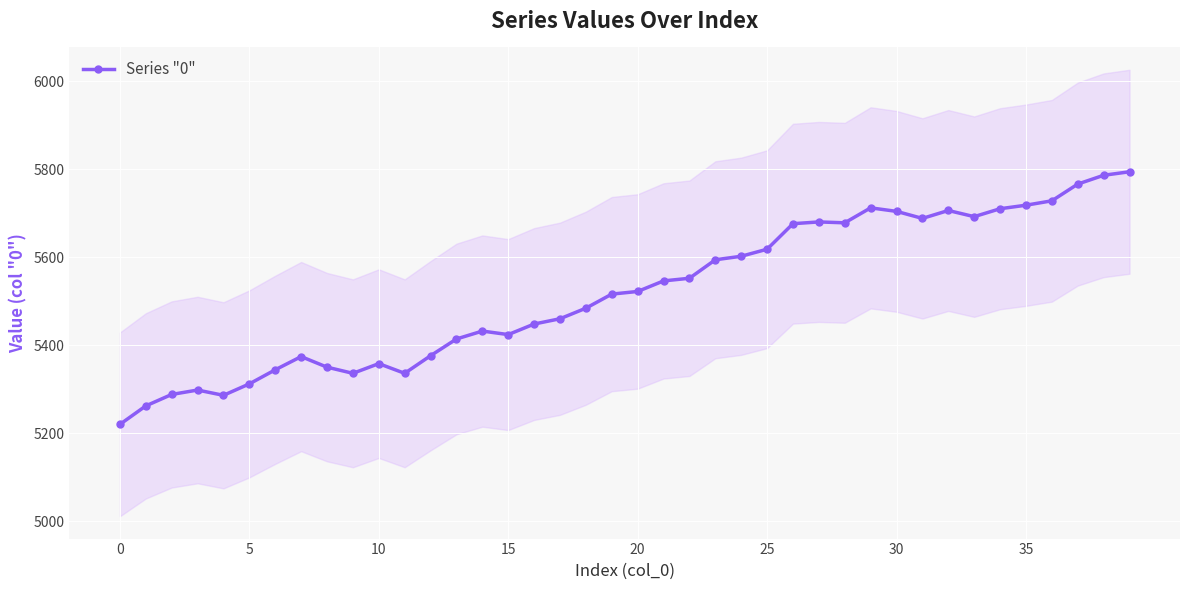

What is the maximum value for Series "0"?

5794